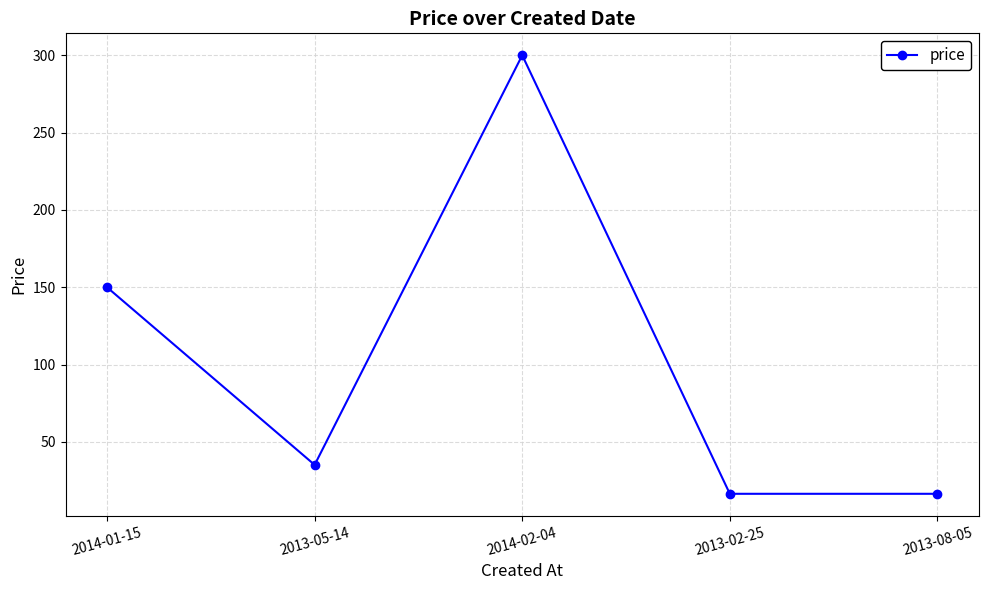

Is it true that the value at 2014-02-04 is 300.0?

True